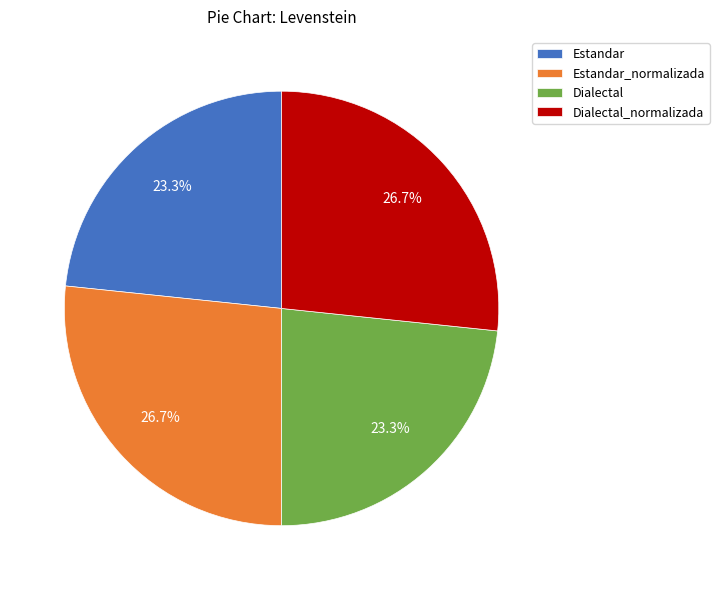

The Estandar slice represents 10% of the pie. True or false?

False